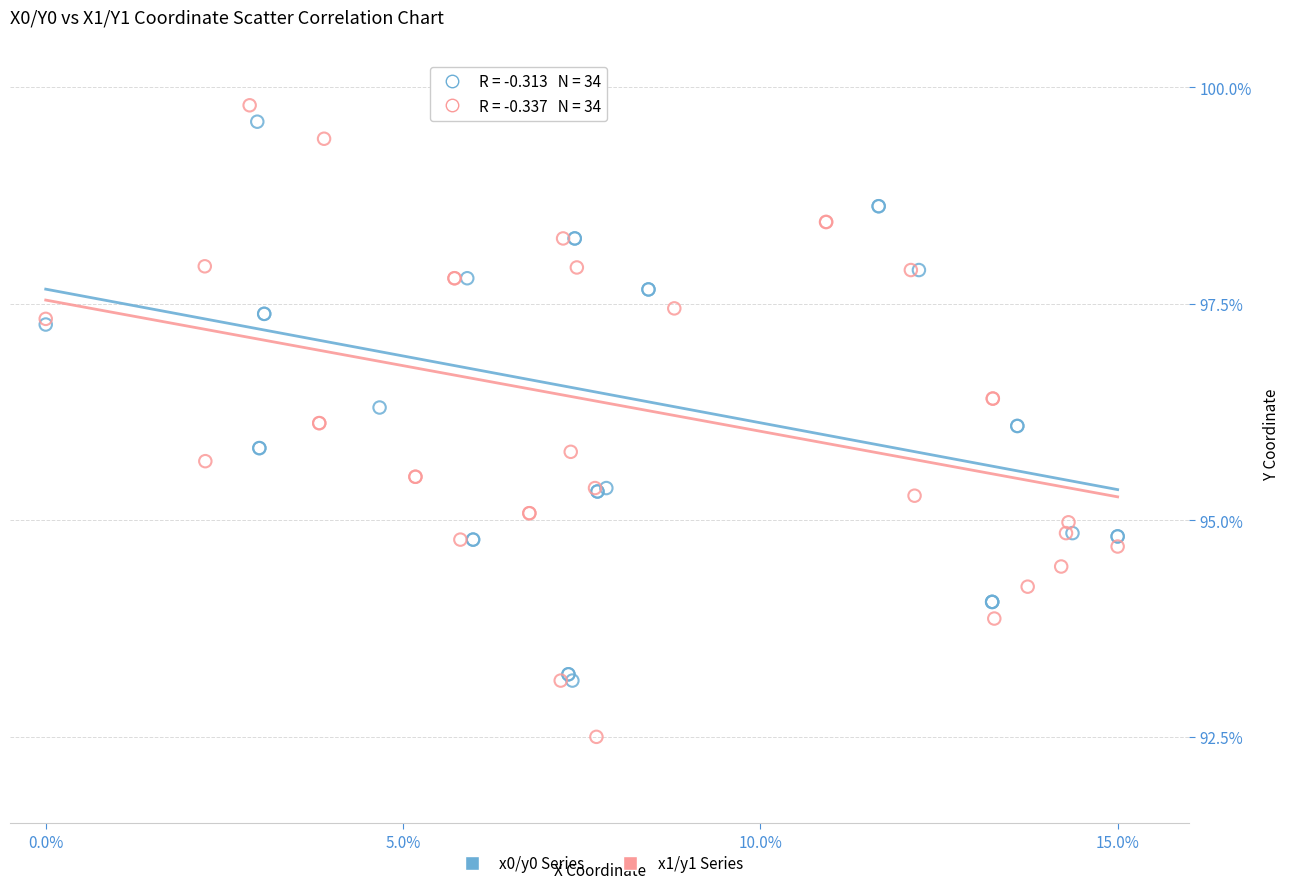

What are all the series names shown in the legend?

x0/y0 Series, x1/y1 Series